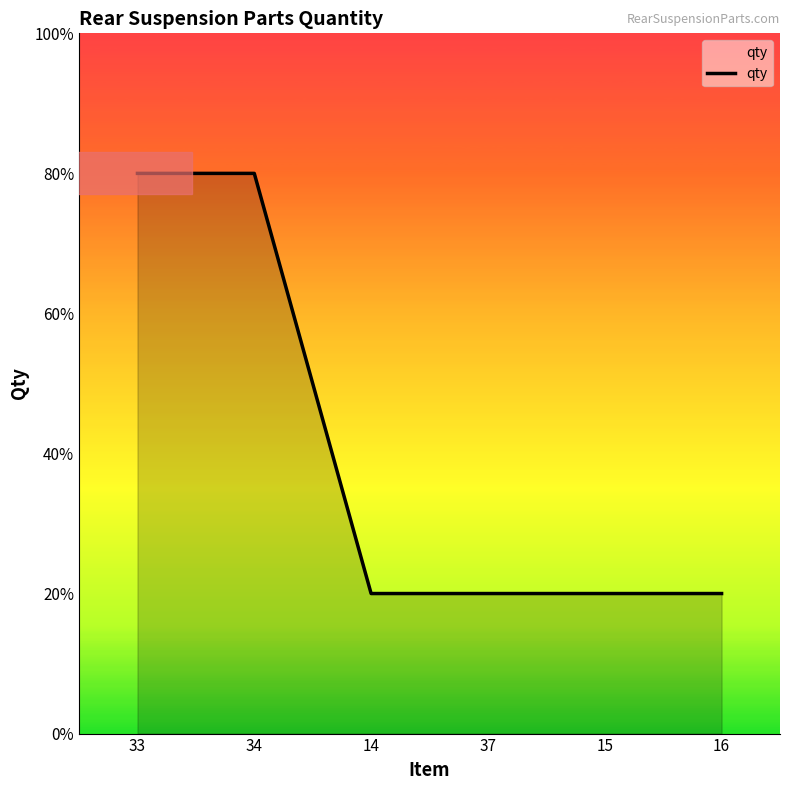

Reading right to left, list all the values displayed in this chart.

2	2	2	2	8	8